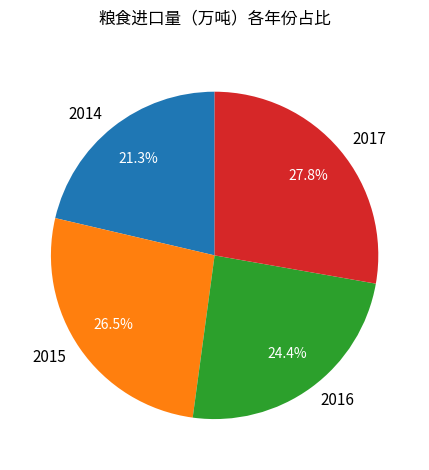

Which slice is the largest?

2017